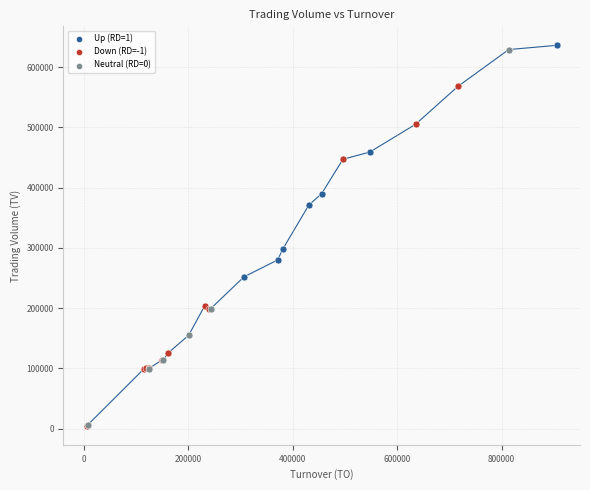

What are all the series names shown in the legend?

Up (RD=1), Down (RD=-1), Neutral (RD=0)